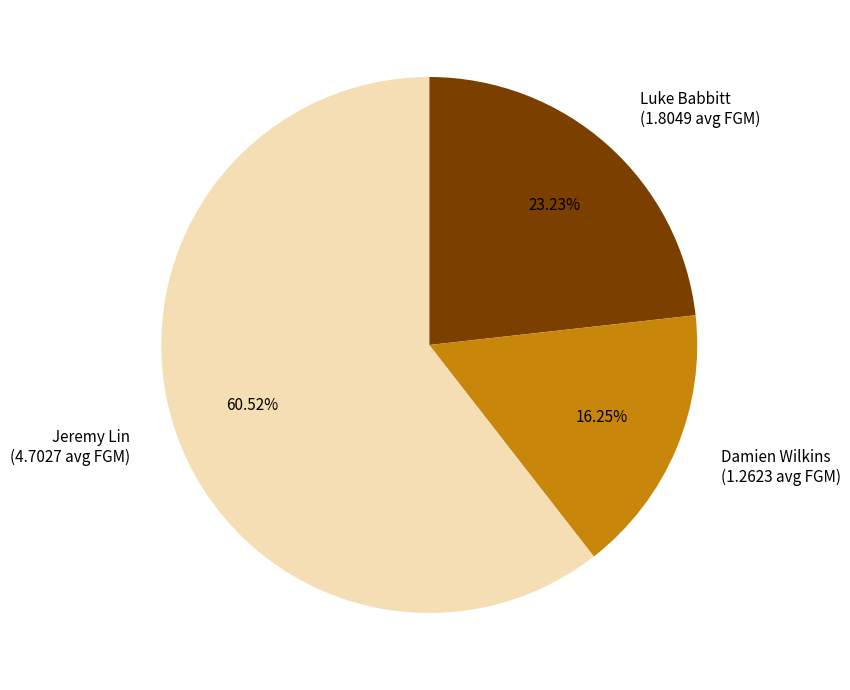

What is the ratio of the value at Damien Wilkins (1.2623 avg FGM) to the value at Luke Babbitt (1.8049 avg FGM)?

0.7